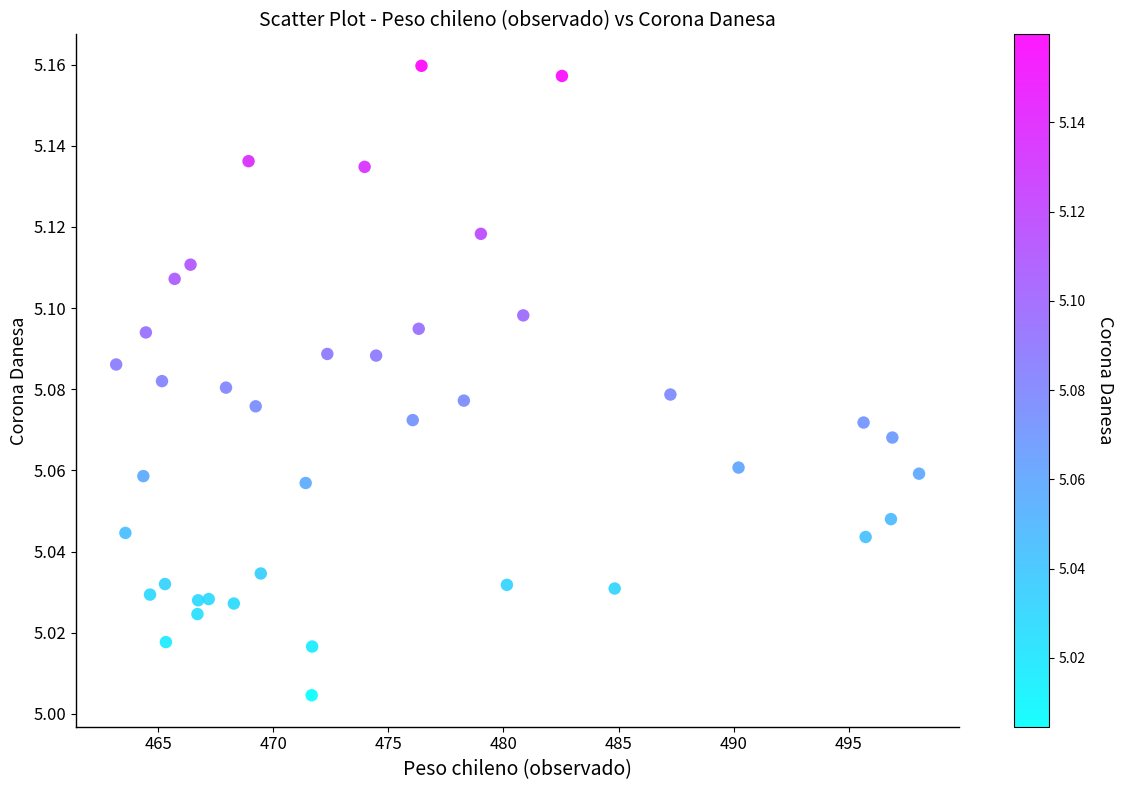

What is the range of X values (max minus min)?

34.9